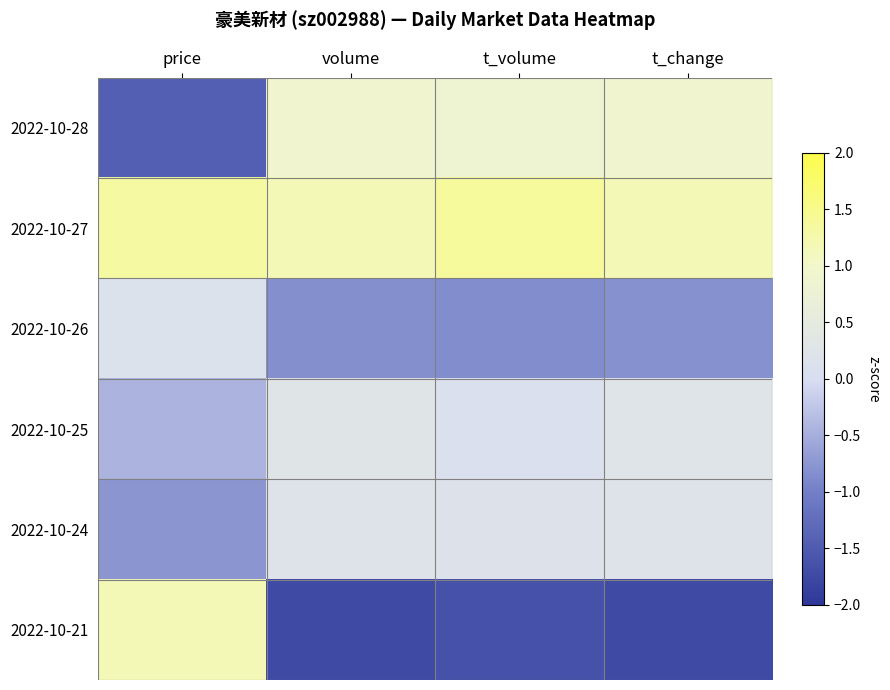

What is the smallest value displayed?

-1.7